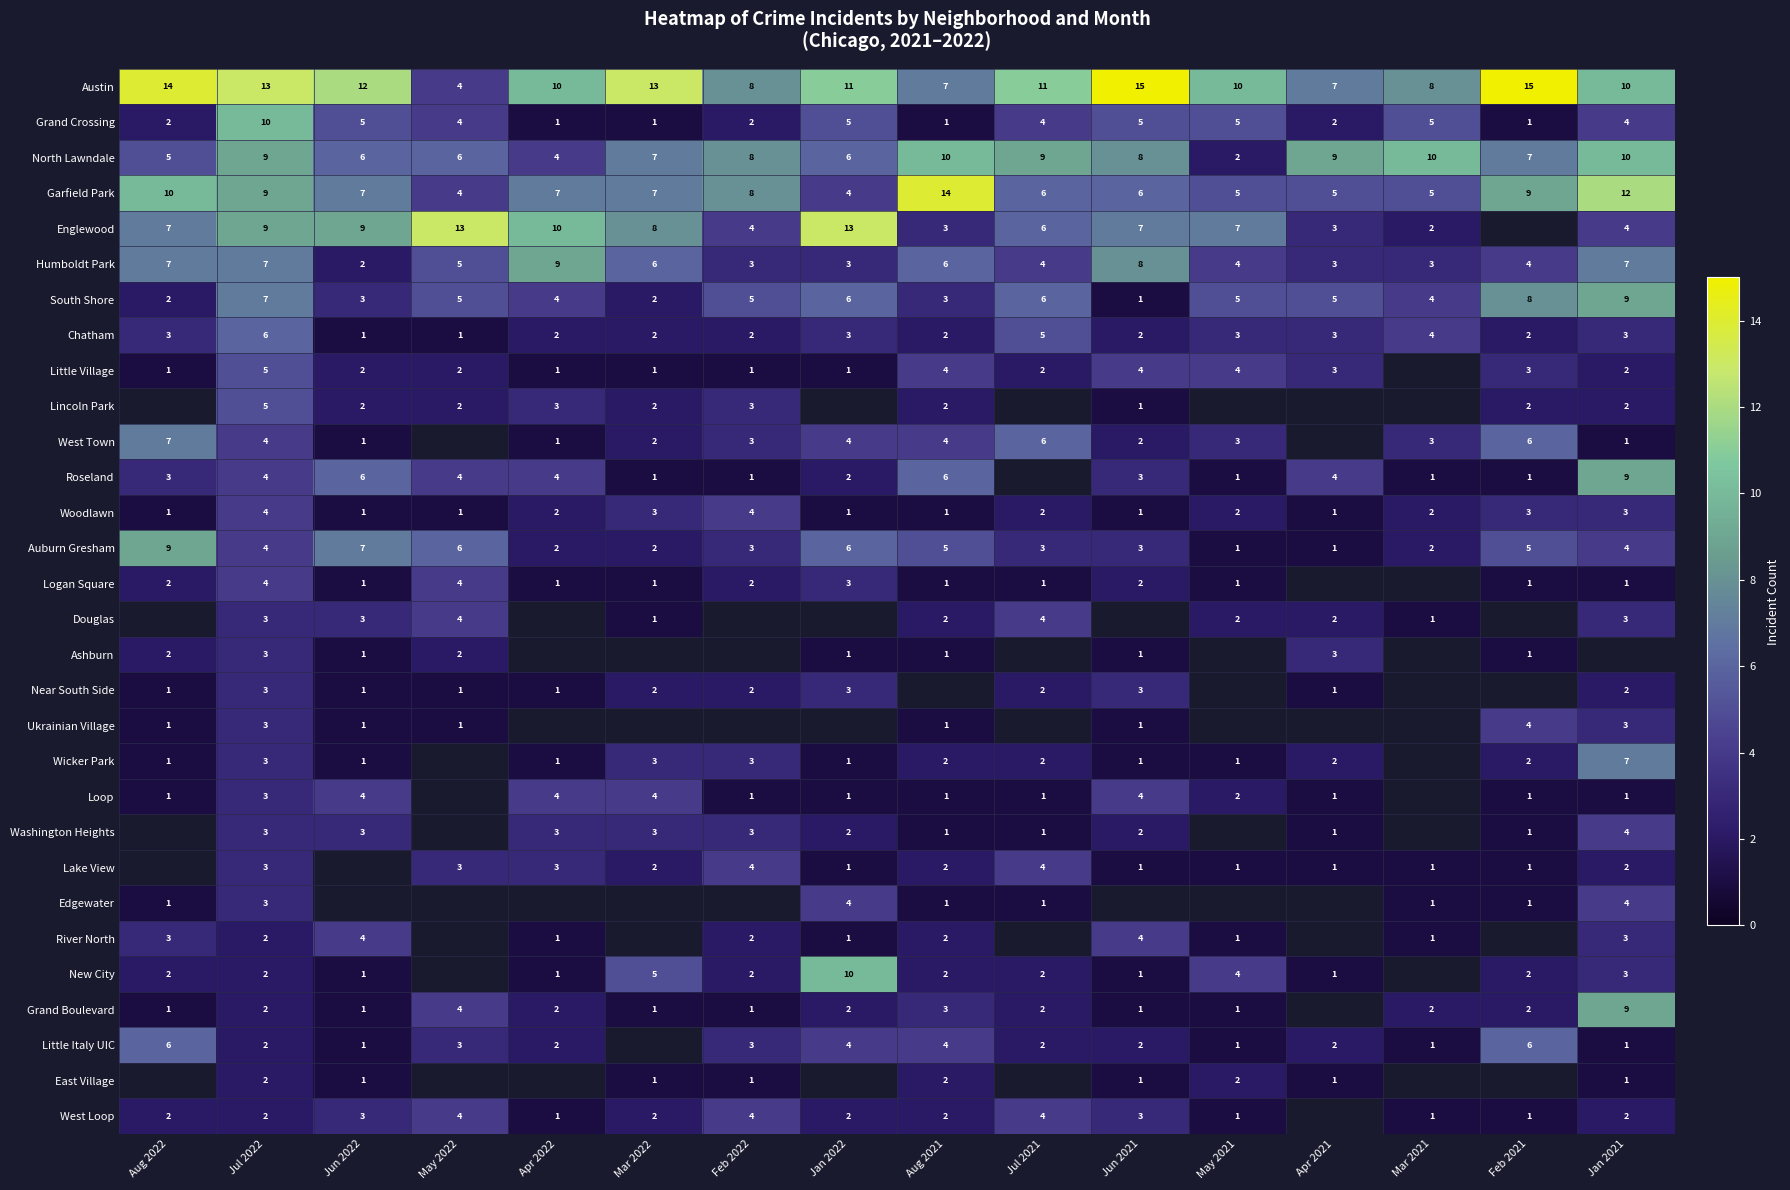

Where does the Woodlawn series first go above 2?

Jul 2022